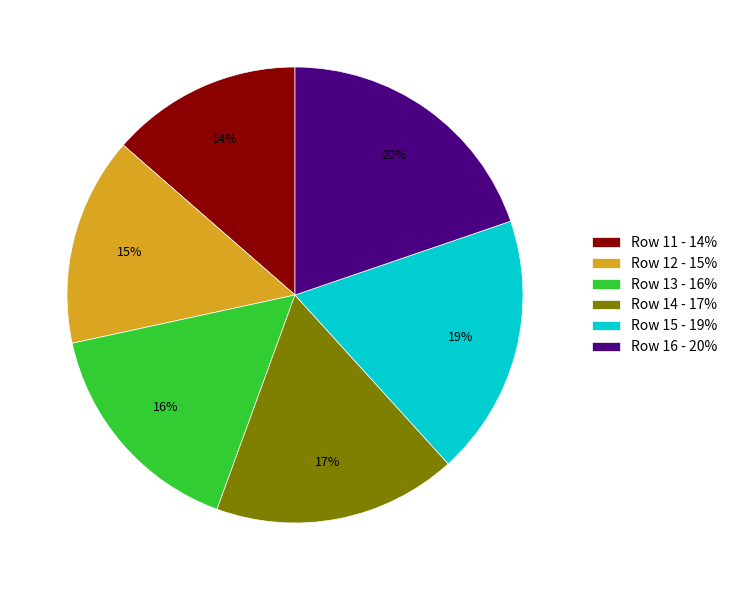

To the nearest percent, what is the average slice percentage?

17%